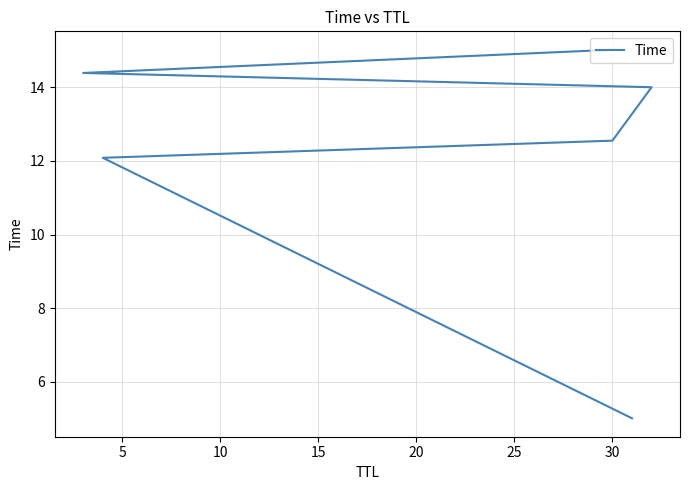

What is the difference between the maximum and minimum values?

10.0